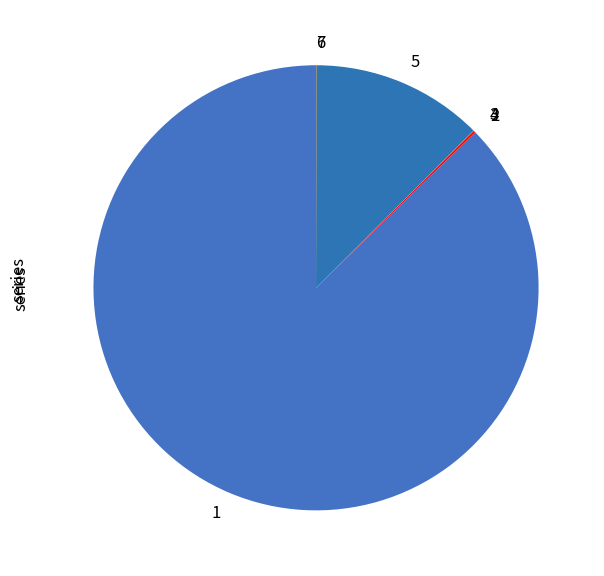

Do 1 and 5 together represent more than half of the pie?

Yes